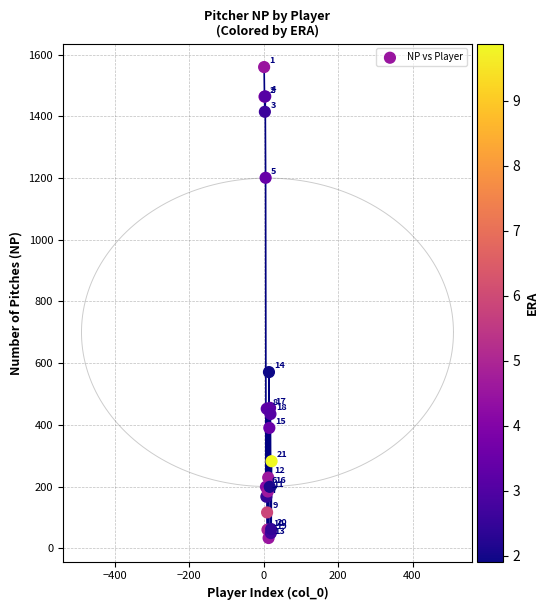

What Y value in the scatter plot is closest to 796?

571